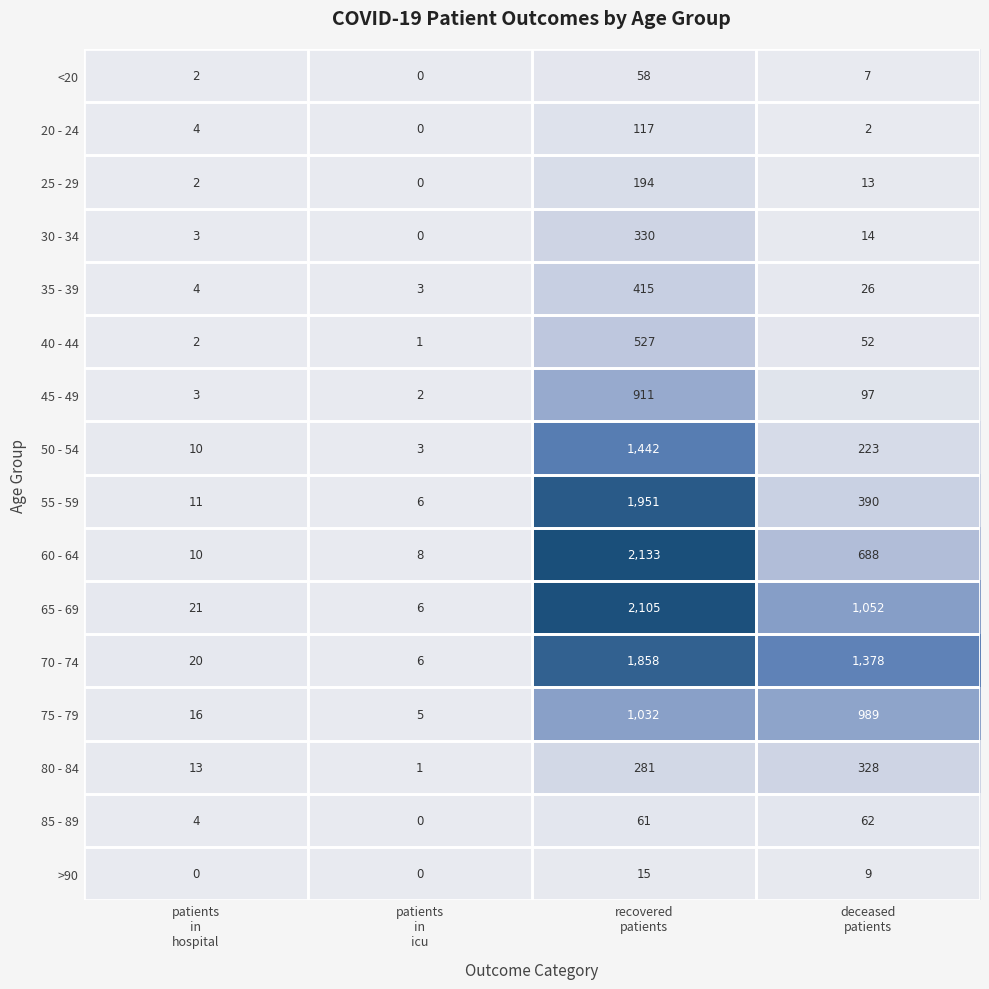

Rank the series by their maximum value, from lowest to highest.

>90, <20, 85 - 89, 20 - 24, 25 - 29, 80 - 84, 30 - 34, 35 - 39, 40 - 44, 45 - 49, 75 - 79, 50 - 54, 70 - 74, 55 - 59, 65 - 69, 60 - 64